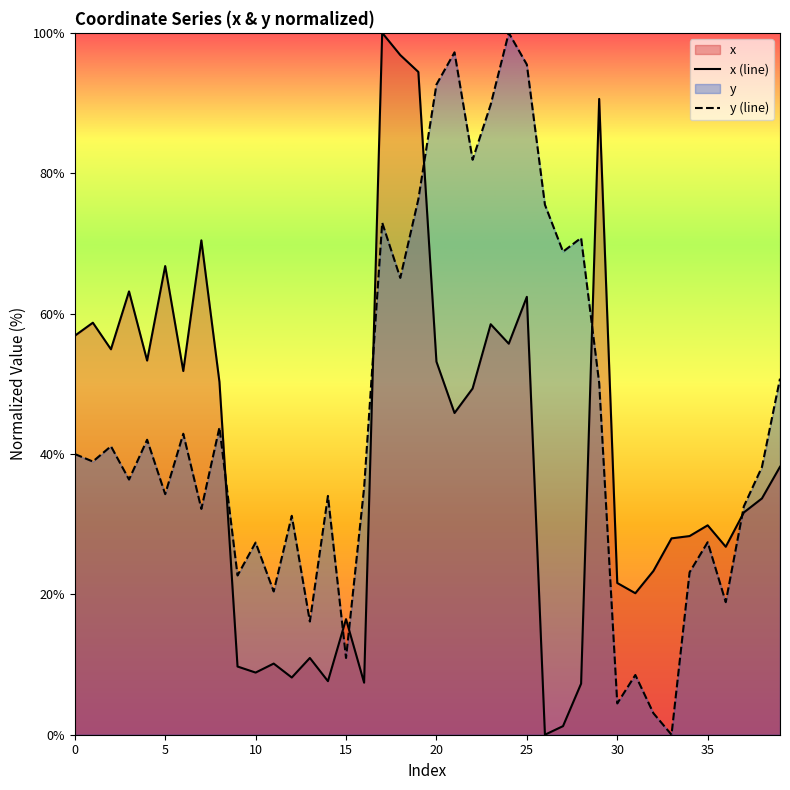

How many interior local valleys does the y (line) series have?

14